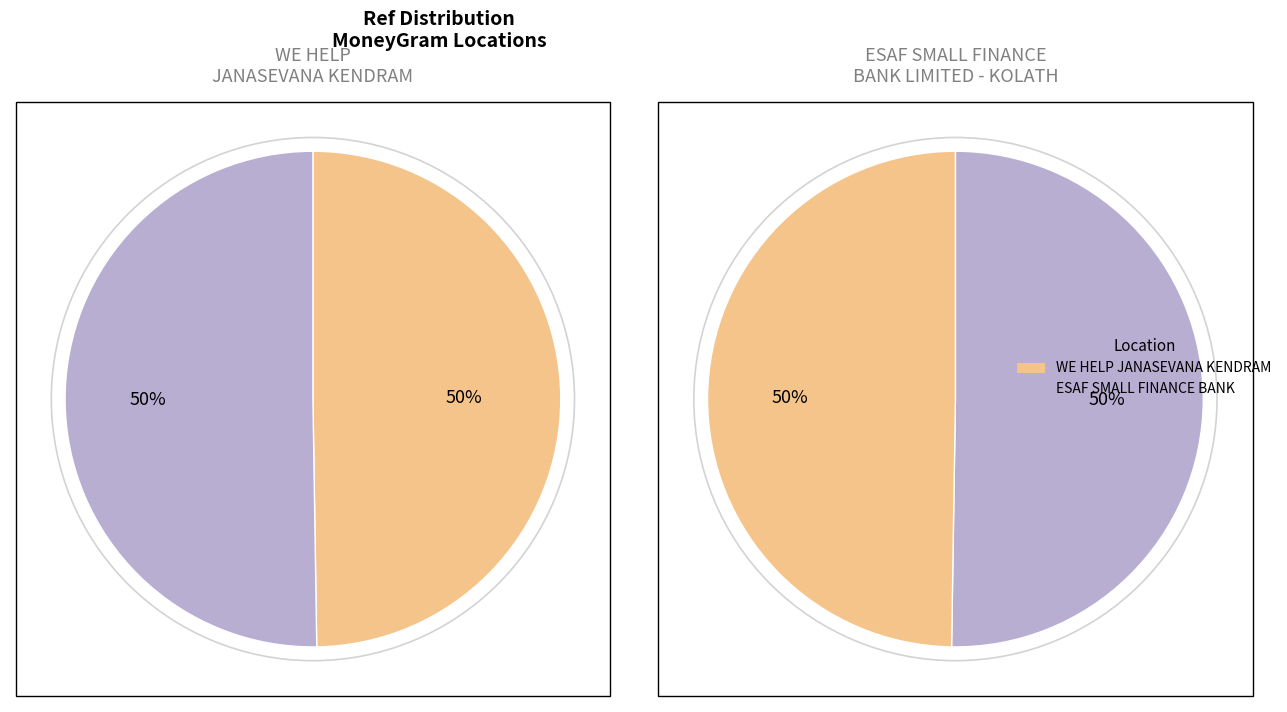

Count the number of slices in the pie.

2